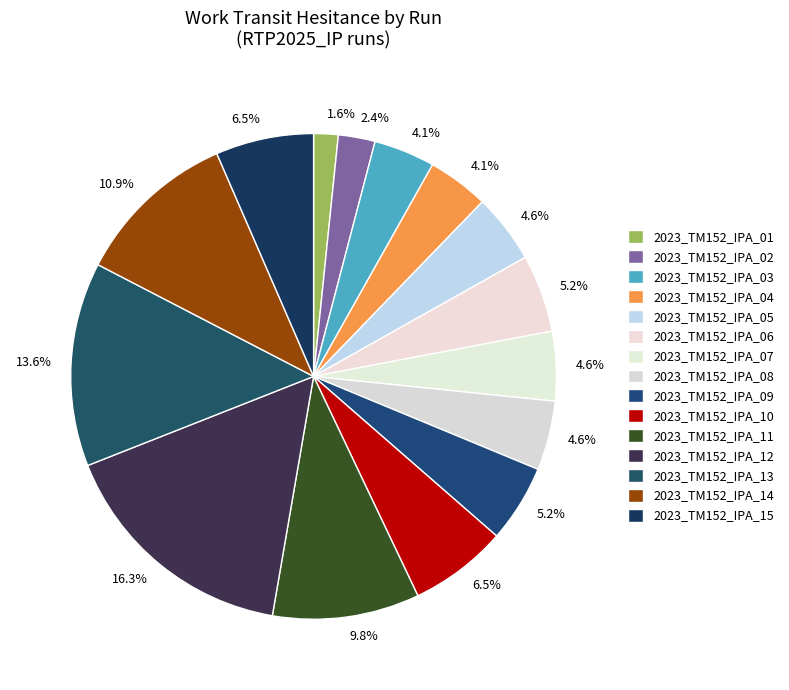

What percentage is the 2023_TM152_IPA_02 slice, to the nearest percent?

2%